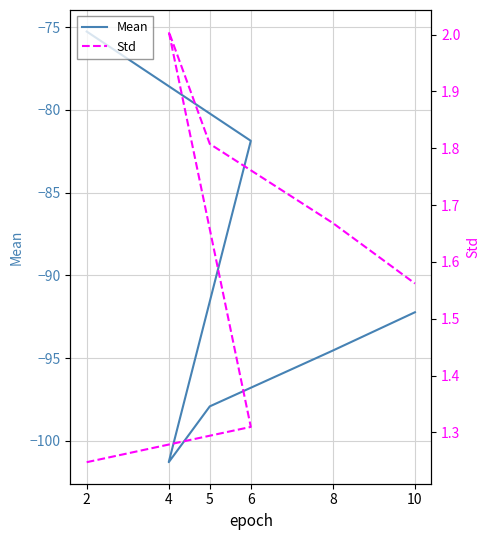

Which has a higher value, 6 or 2?

2